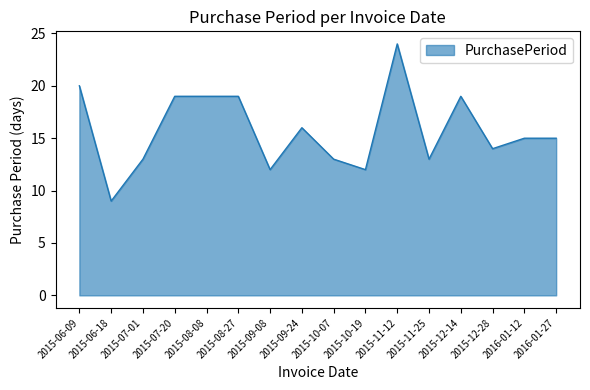

What position from the right is 2016-01-27?

1